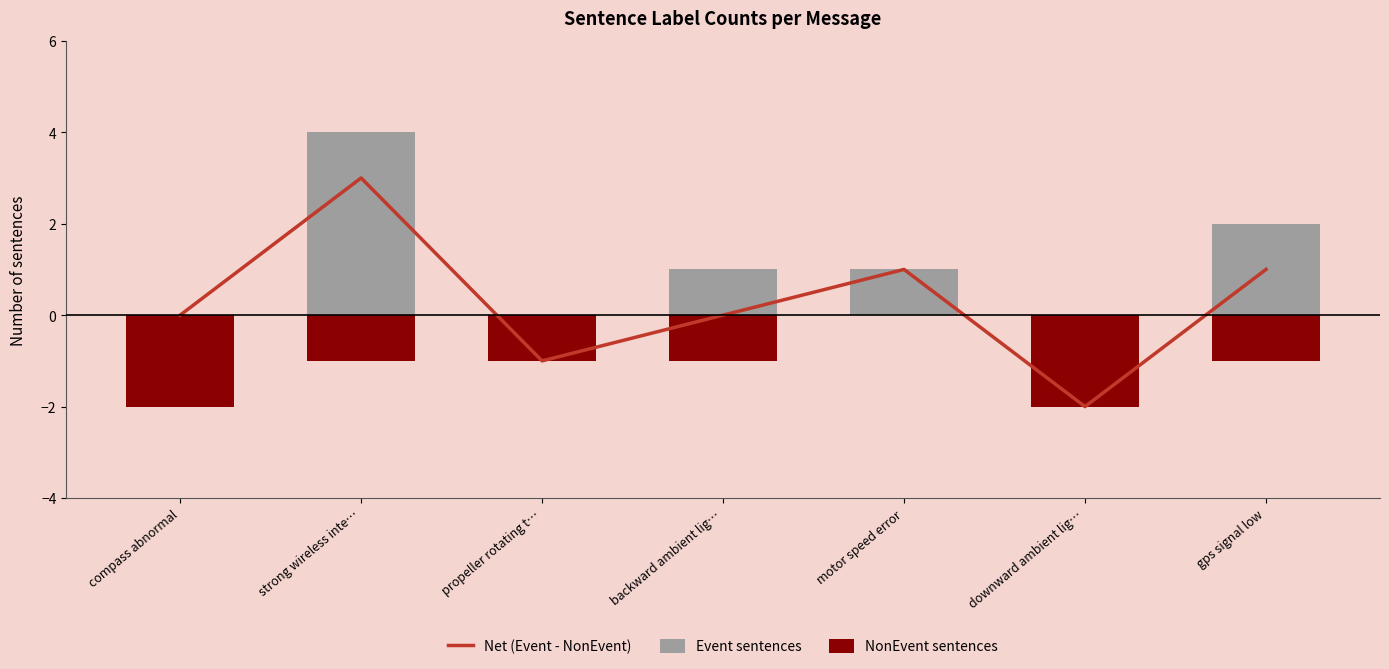

What is the label of the 3rd bar from the right?

motor speed error